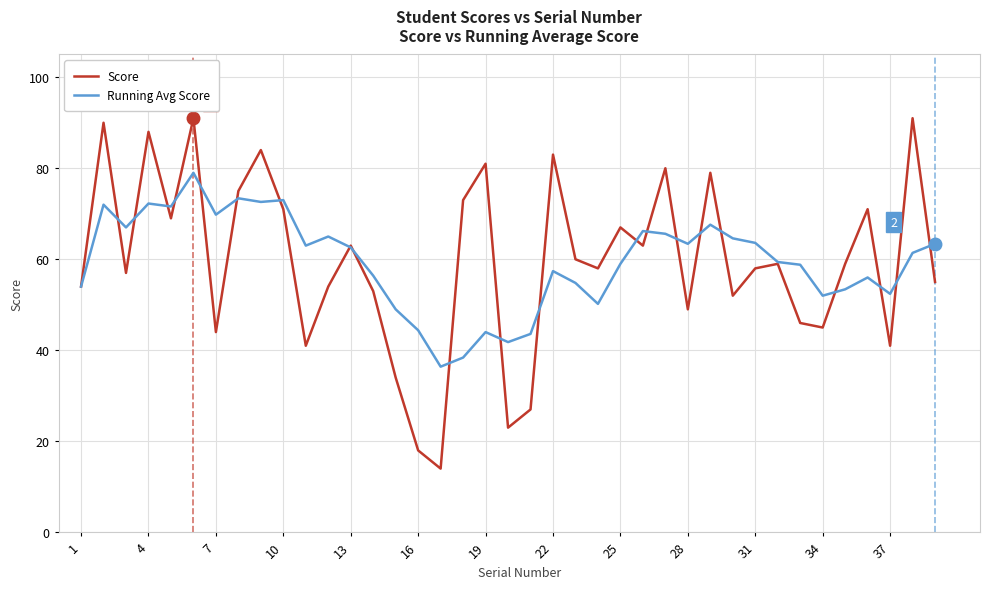

What is the maximum value for Score?

91.0